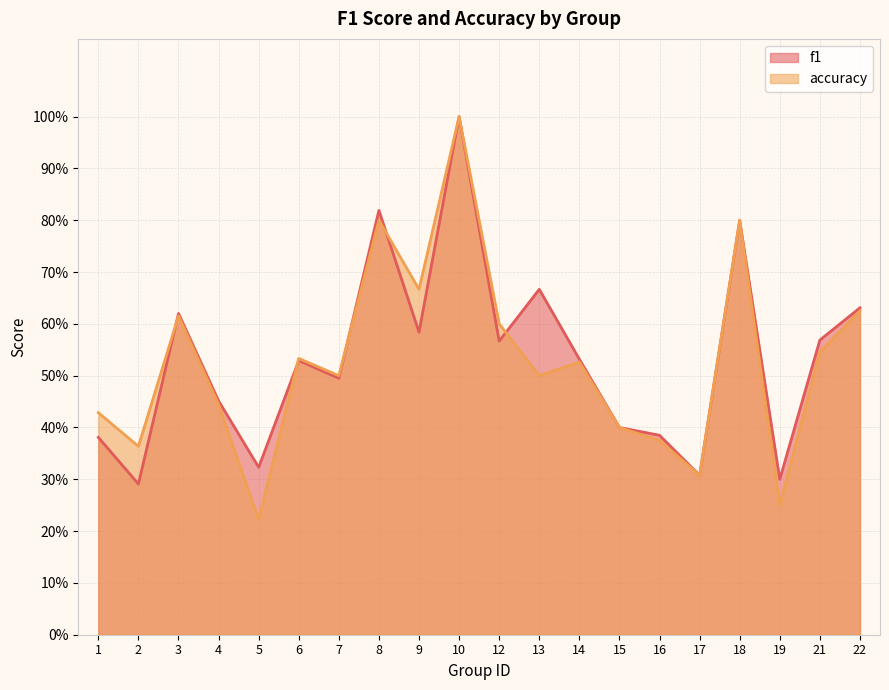

Rank the series at 8 from highest to lowest value.

f1, accuracy